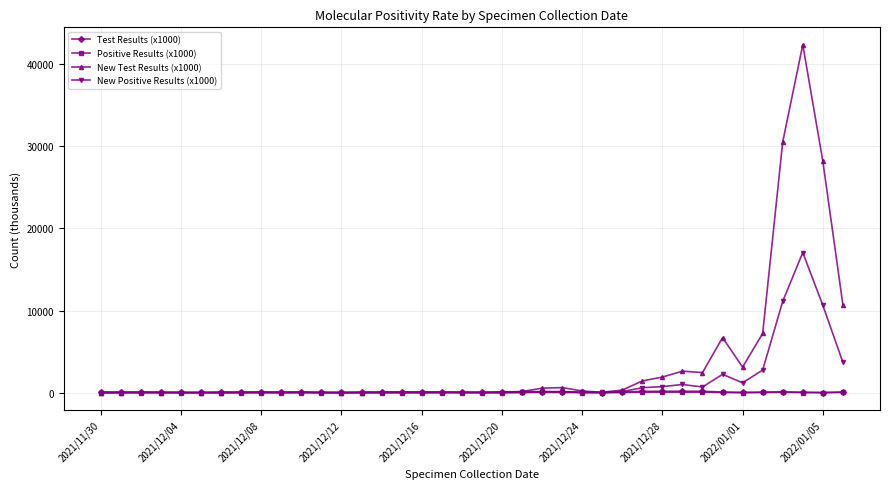

What is the greatest value displayed?

42357.0